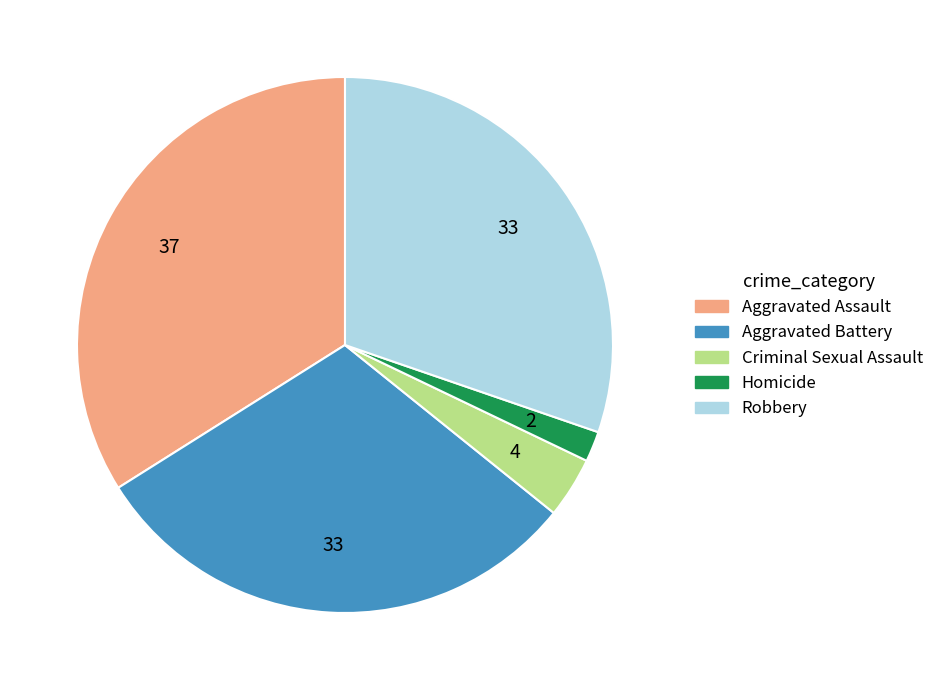

Combined, do Homicide and Aggravated Battery account for over 50%?

No